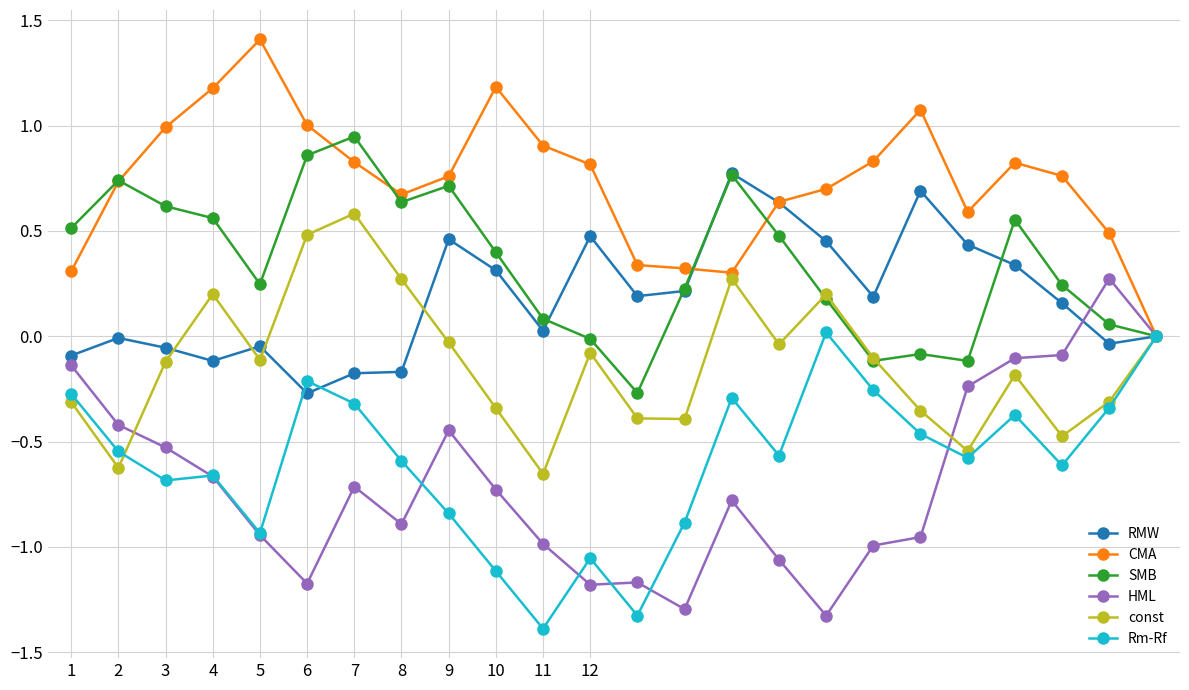

Rank the series by their maximum value, from lowest to highest.

Rm-Rf, HML, const, RMW, SMB, CMA